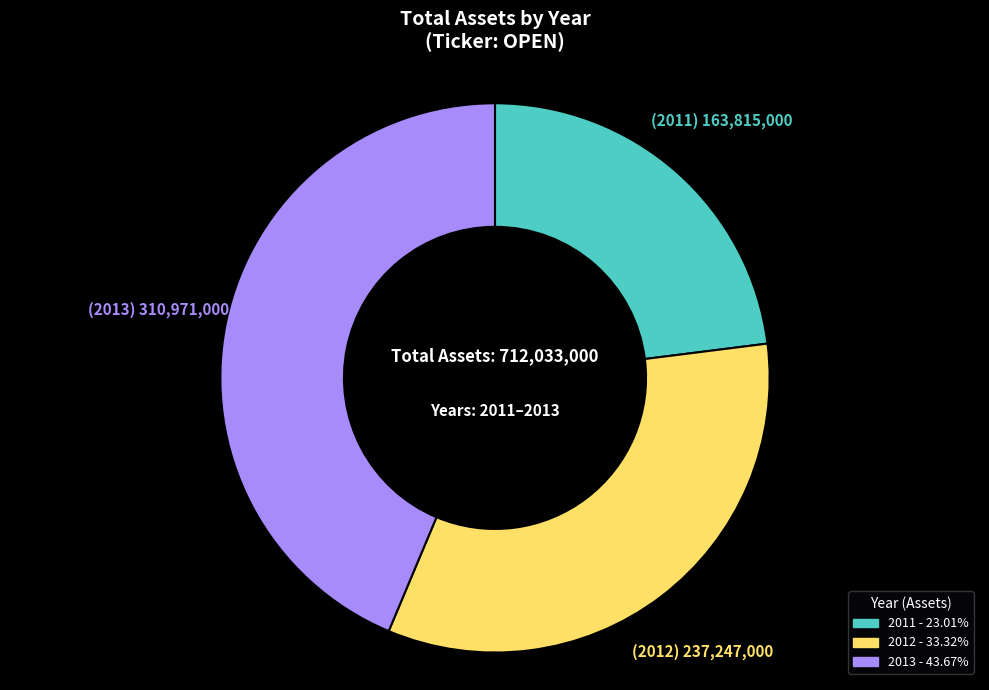

Is there a majority slice in this chart?

No